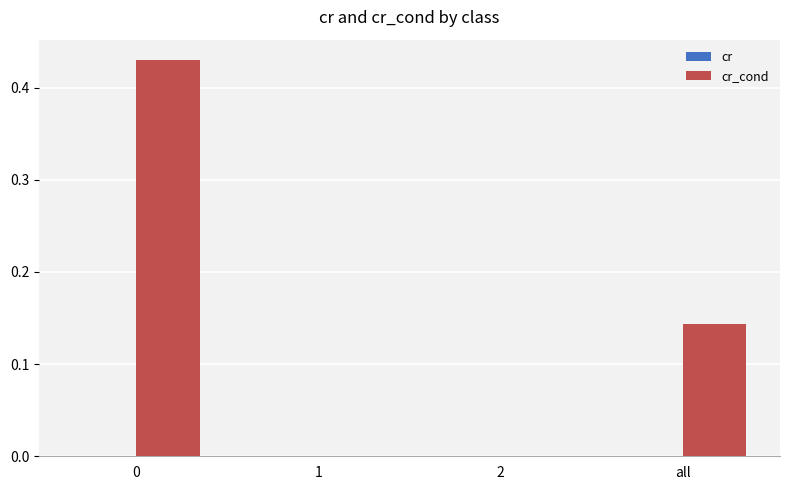

Is it true that cr_cond equals 0.4 at 0?

True